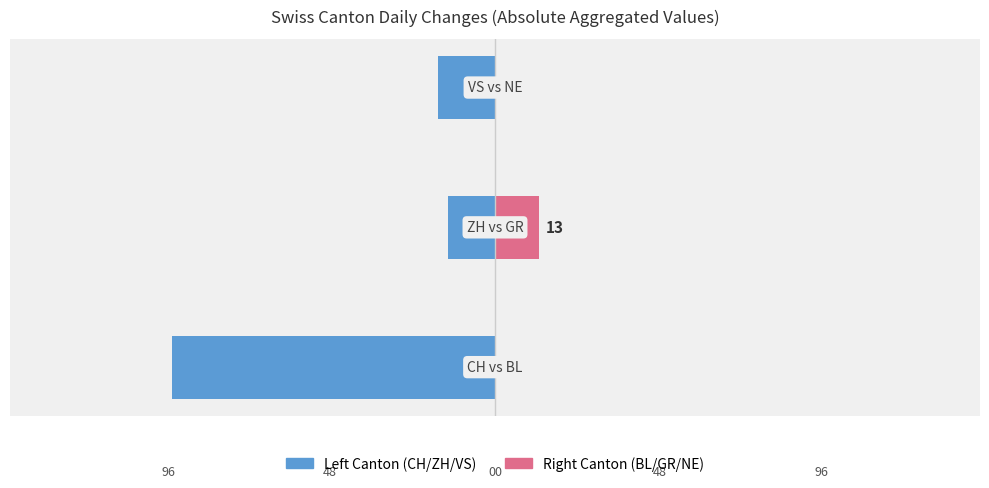

Are the bars grouped side by side (vs. stacked)?

Yes